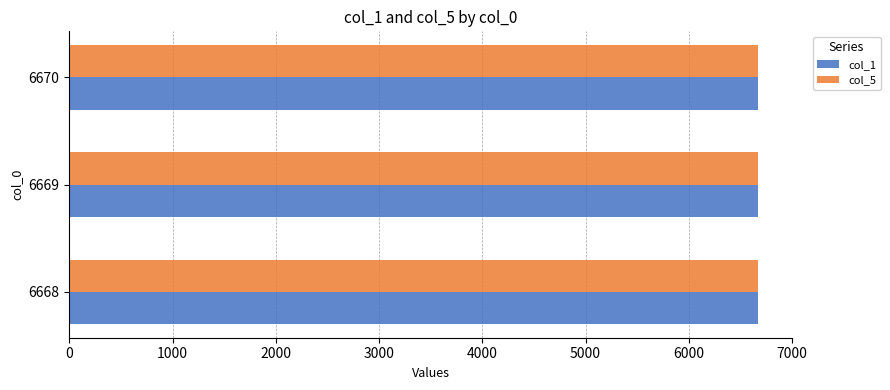

True or false: col_1 has a value of 9021 at 6669.

False